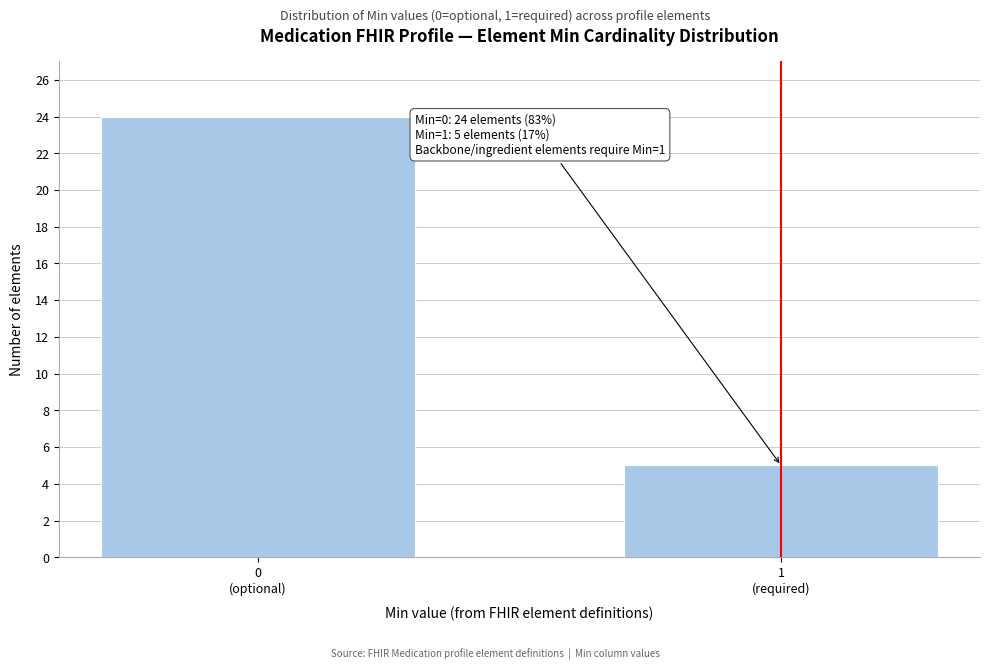

Reading left to right, list all the values displayed in this chart.

24	5